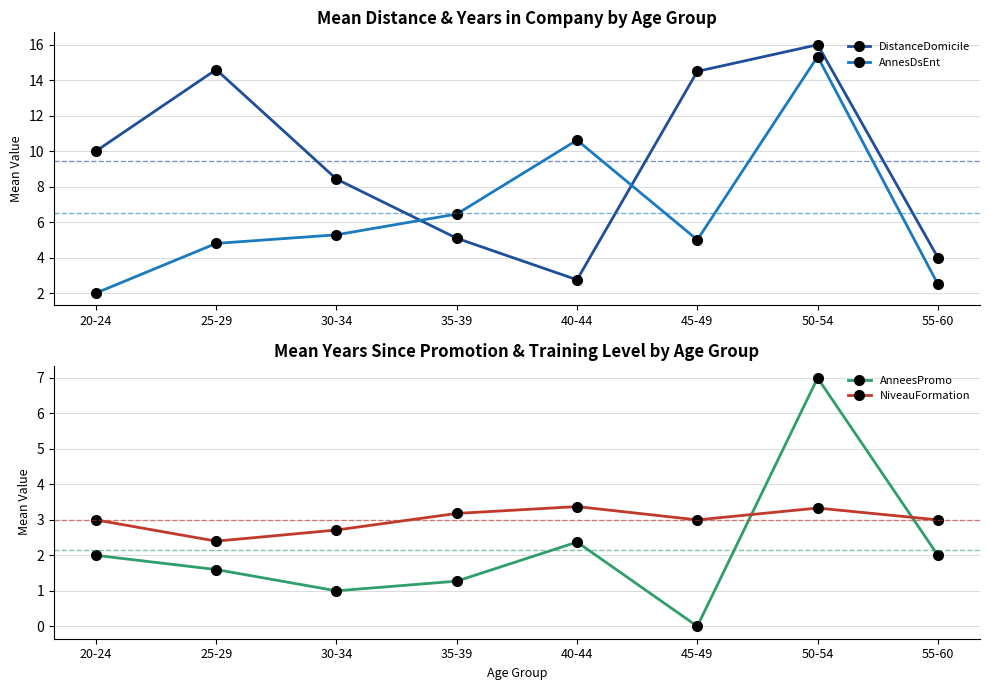

True or false: AnnesDsEnt has a value of 4.8 at 25-29.

True